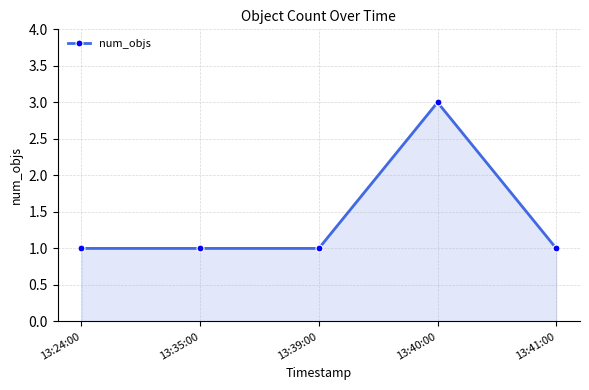

True or false: the data has more than 0 interior local peaks.

True